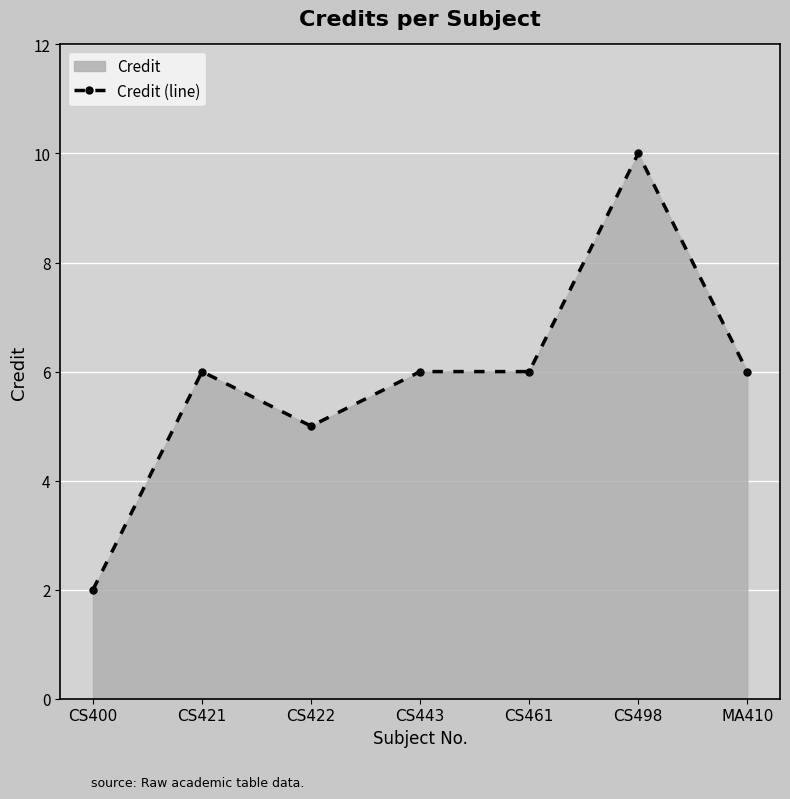

Where is the first local minimum?

CS422